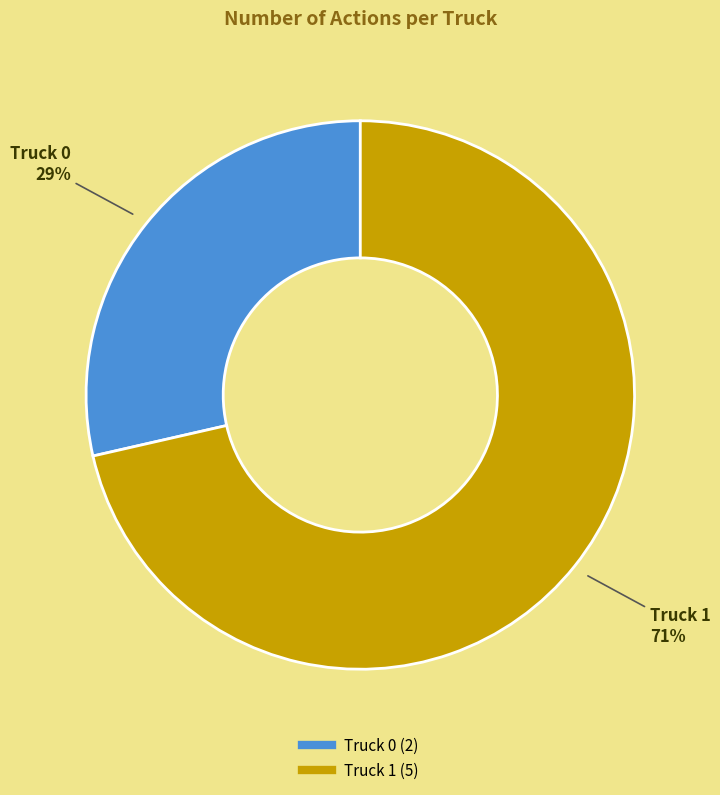

To the nearest percent, what is the combined percentage of Truck 1 and Truck 0?

100%